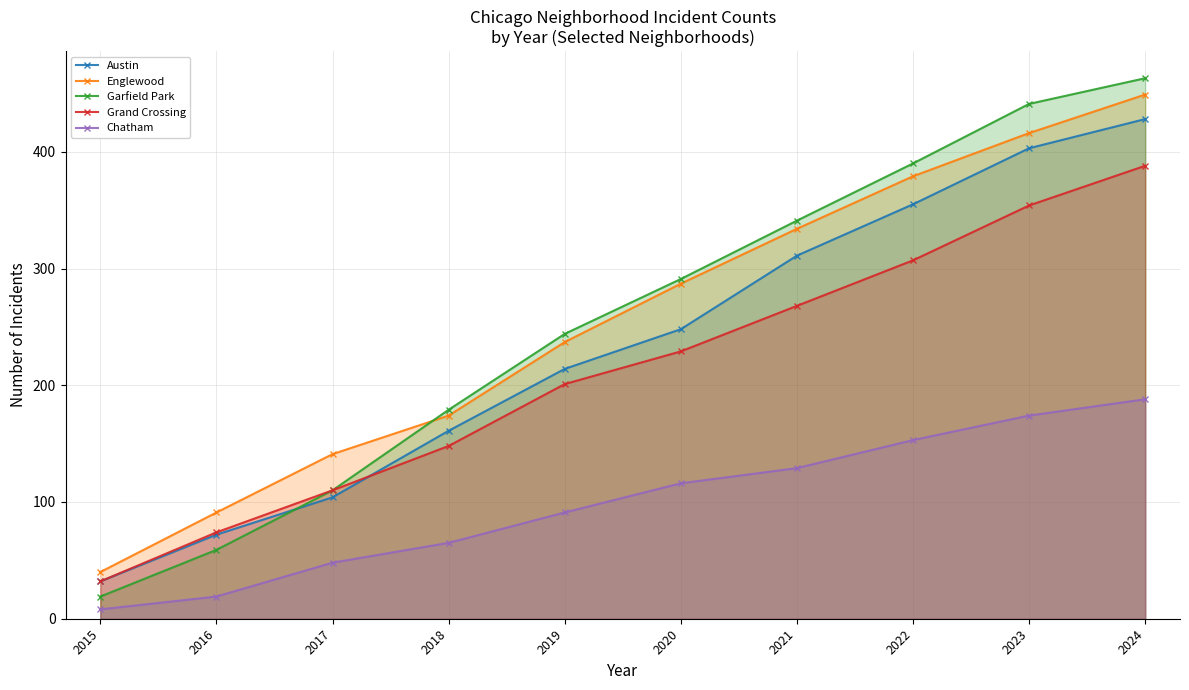

At which category is the sum across all series the highest?

2024